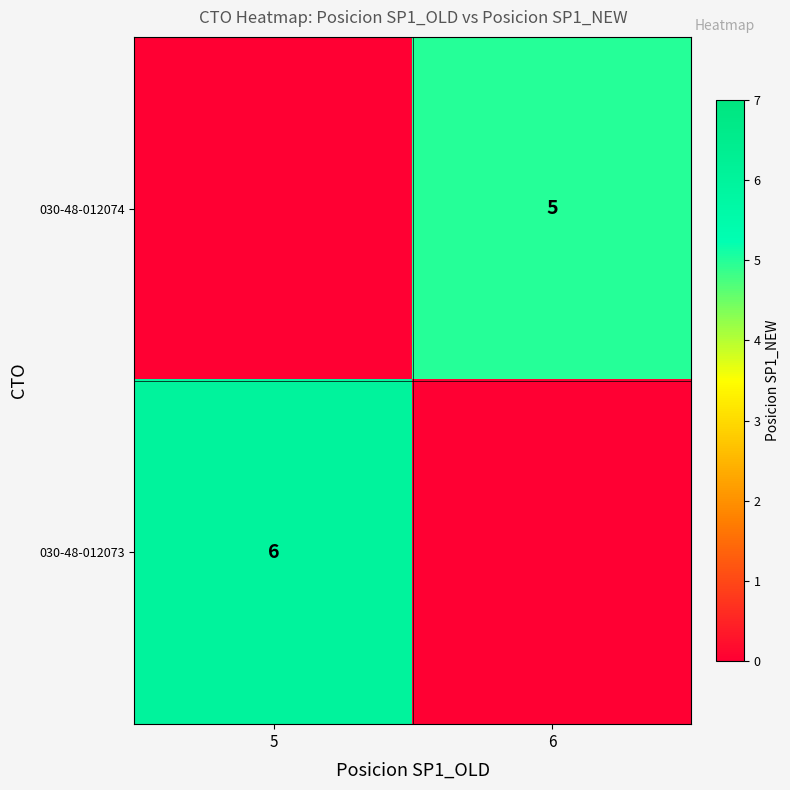

Is the value of 030-48-012073 at 5 greater than the value of 030-48-012074 at 6?

Yes